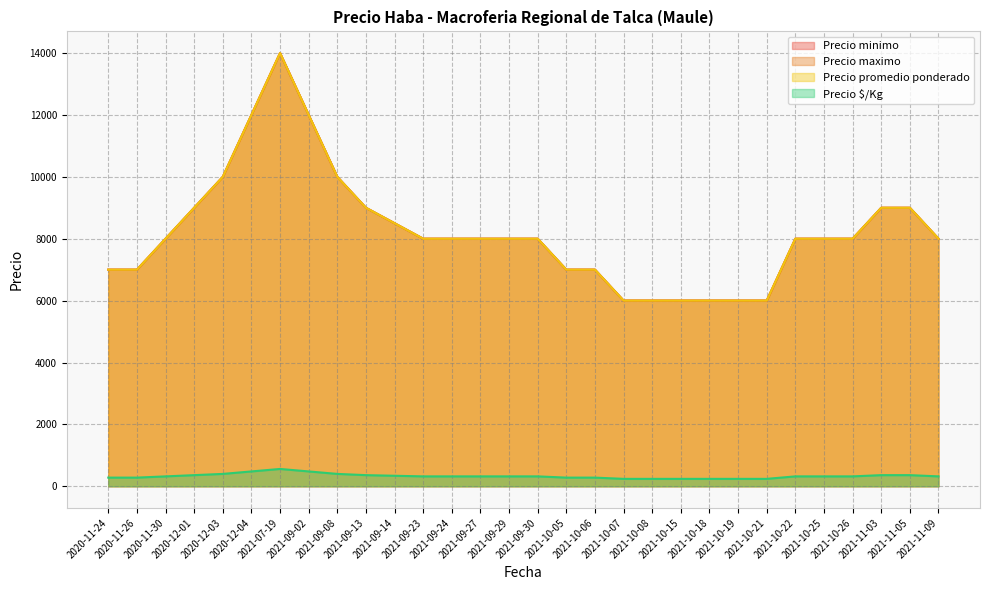

How many values in the Precio maximo series are below 8000?

10